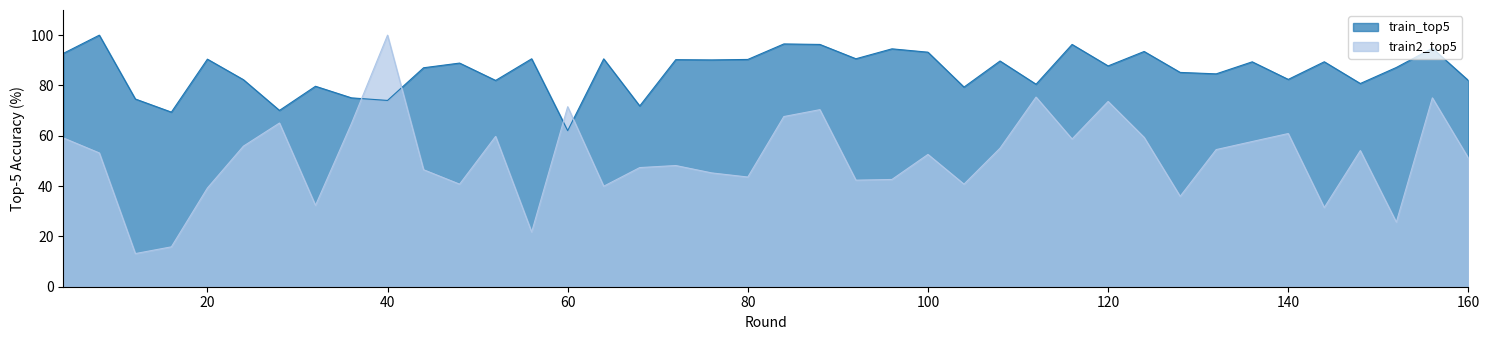

What is the value of the train_top5 point at the 10th from the left?

74.1